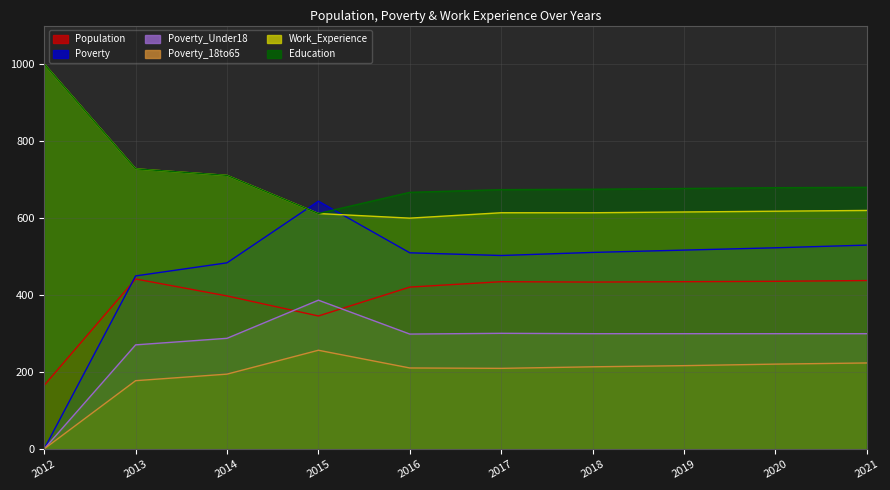

Does the chart have visible grid lines?

Yes